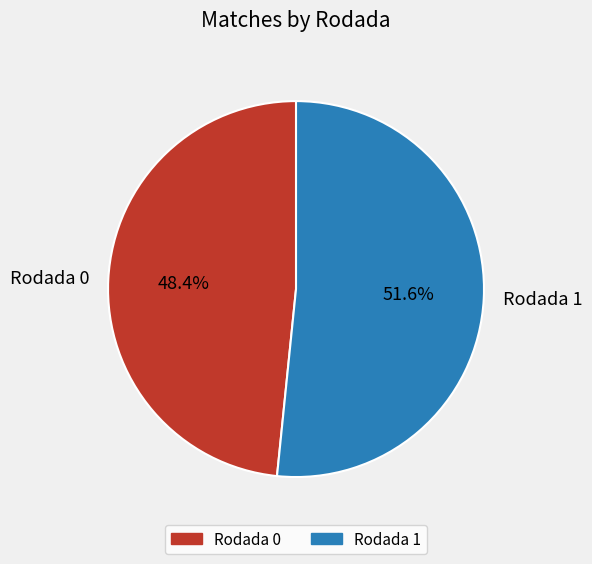

True or false: Rodada 0 accounts for 48% of the total.

True